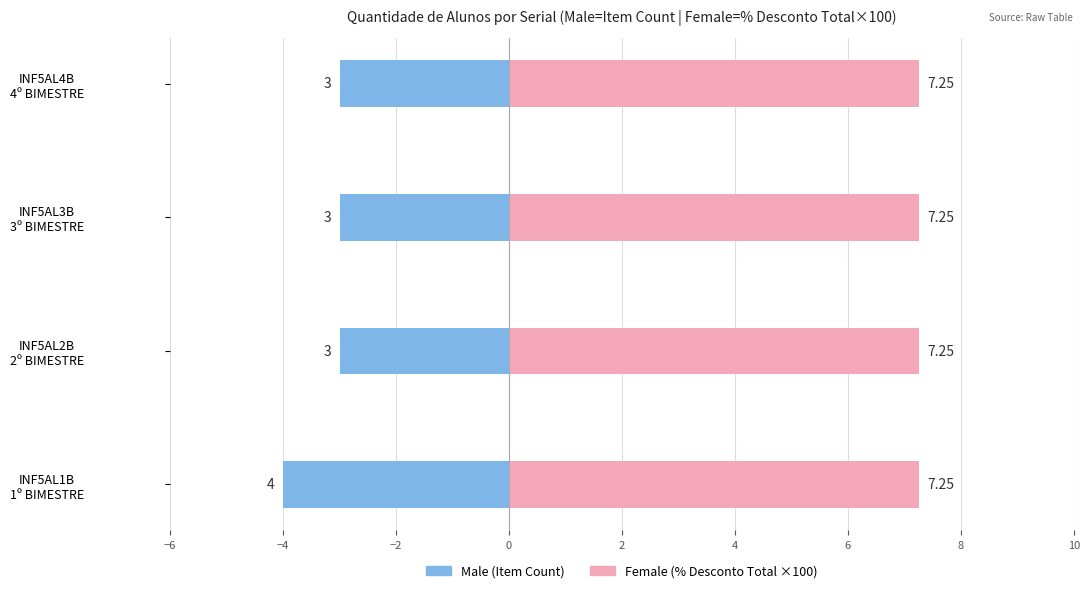

How many bars are there in total?

8